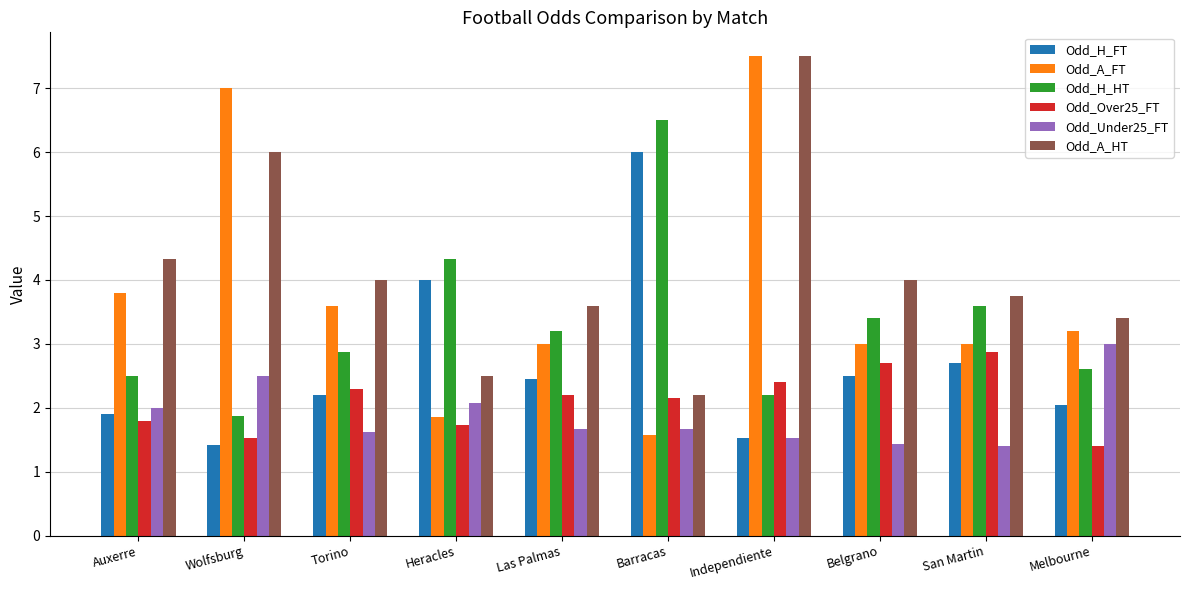

Is the value of Odd_Over25_FT at Belgrano greater than the value of Odd_A_FT at Las Palmas?

No